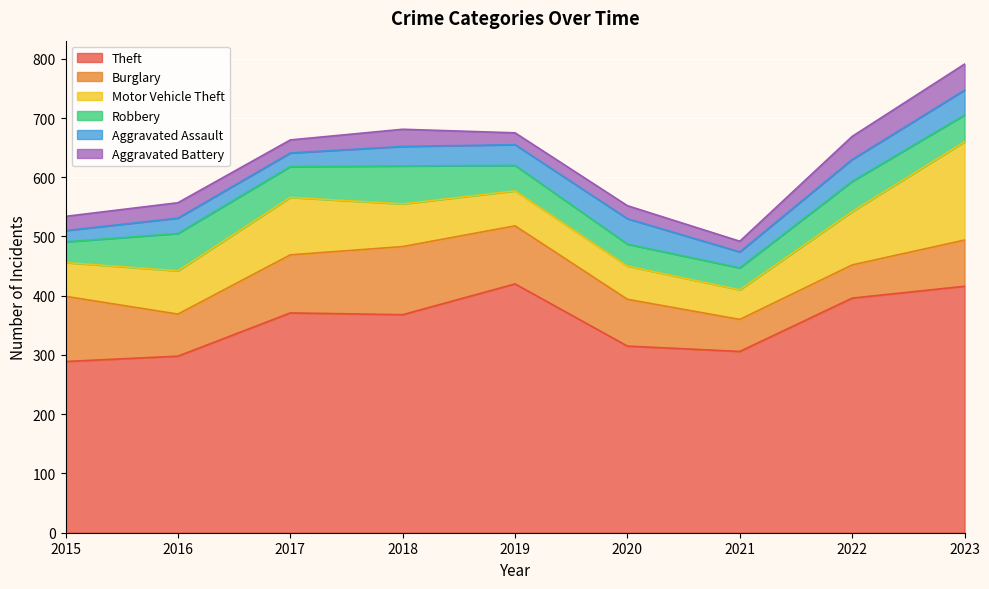

Which series has the largest total across all categories?

Theft